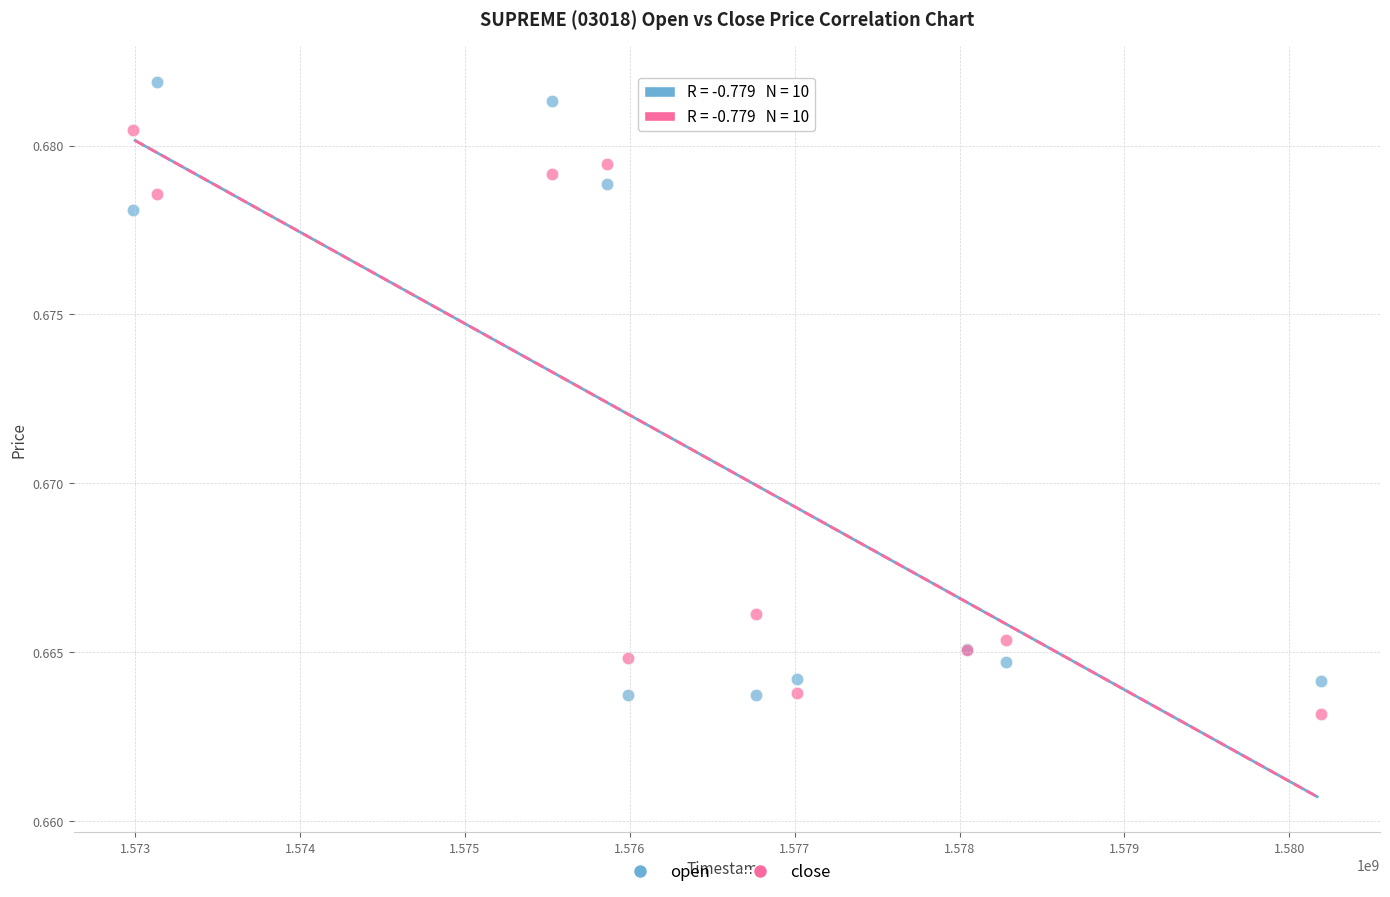

What is the X range (max minus min) for the scatter plot?

7204553.2